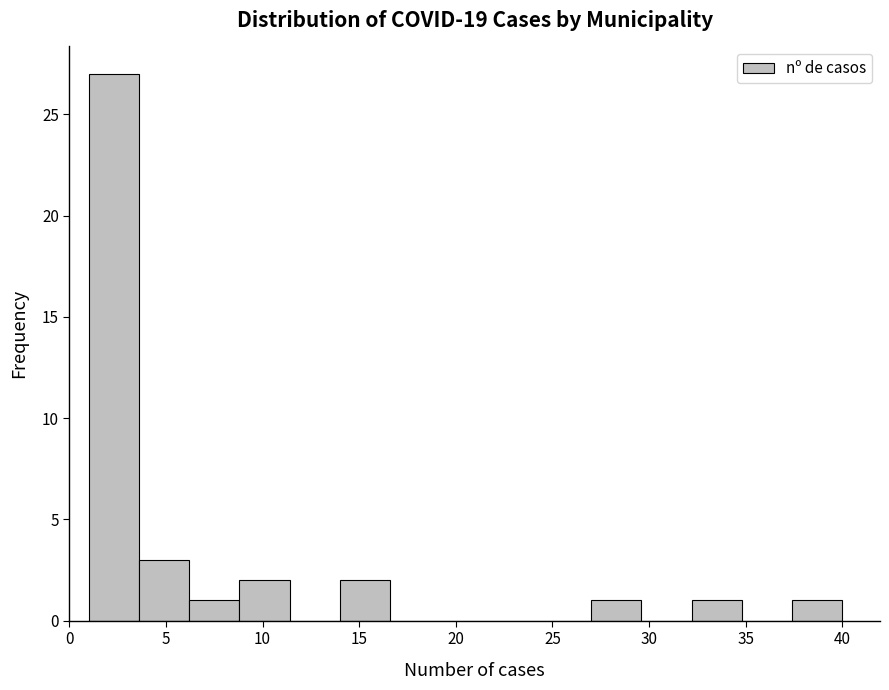

Reading left to right, transcribe this chart: for each bar, give the range it covers on the x-axis and its height. Neither the bar edges nor the heights are printed on the chart, so give them approximately, as read against the axes.

1.0 to 3.6: 27
3.6 to 6.2: 3
6.2 to 8.8: 1
8.8 to 11.4: 2
11.4 to 14.0: 0
14.0 to 16.6: 2
16.6 to 19.2: 0
19.2 to 21.8: 0
21.8 to 24.4: 0
24.4 to 27.0: 0
27.0 to 29.6: 1
29.6 to 32.2: 0
32.2 to 34.8: 1
34.8 to 37.4: 0
37.4 to 40.0: 1